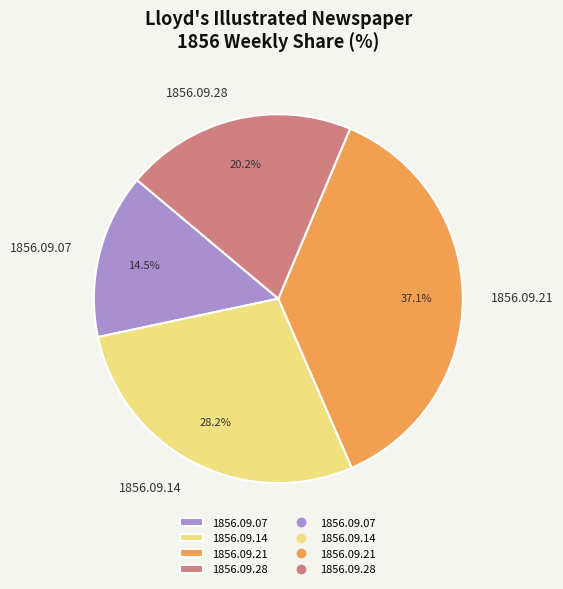

Rank the categories by value from lowest to highest.

1856.09.07, 1856.09.28, 1856.09.14, 1856.09.21